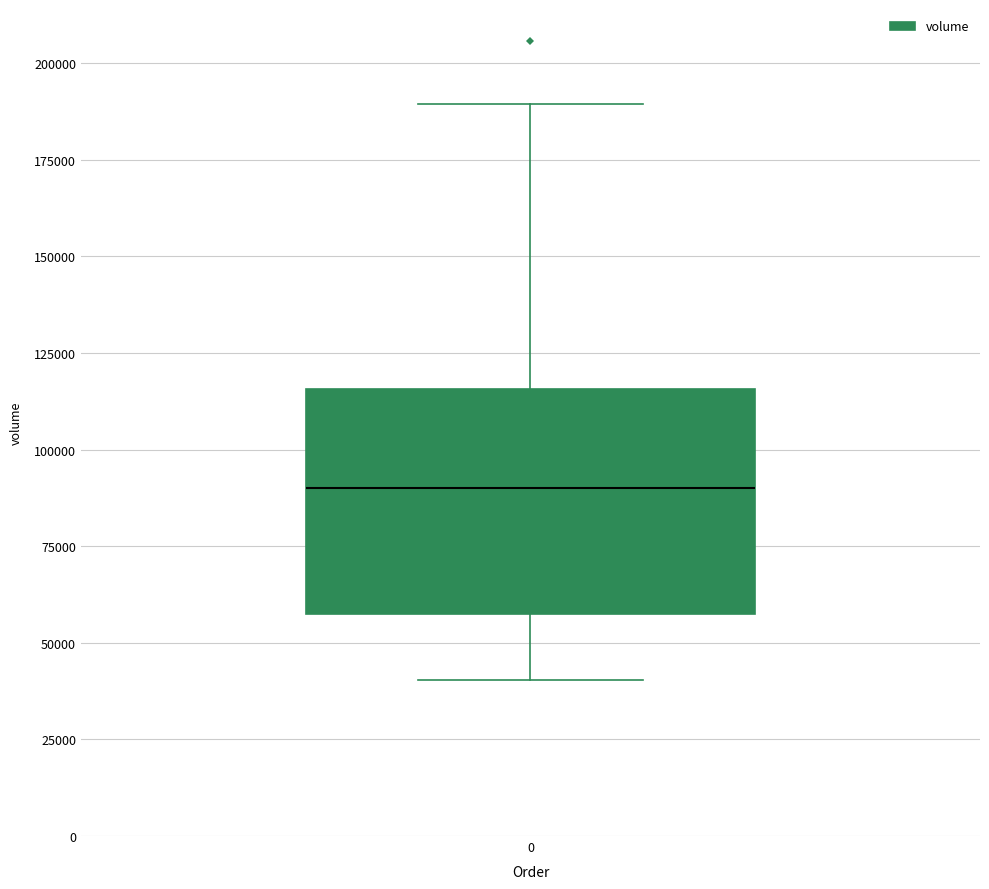

Read this box plot against the y-axis: the position of the median line, the range covered by the box, and the ends of both whiskers. The values are not printed on the chart, so give them approximately, as read against the axis.

median 90000, box 55000 to 115000, whiskers 40000 to 190000